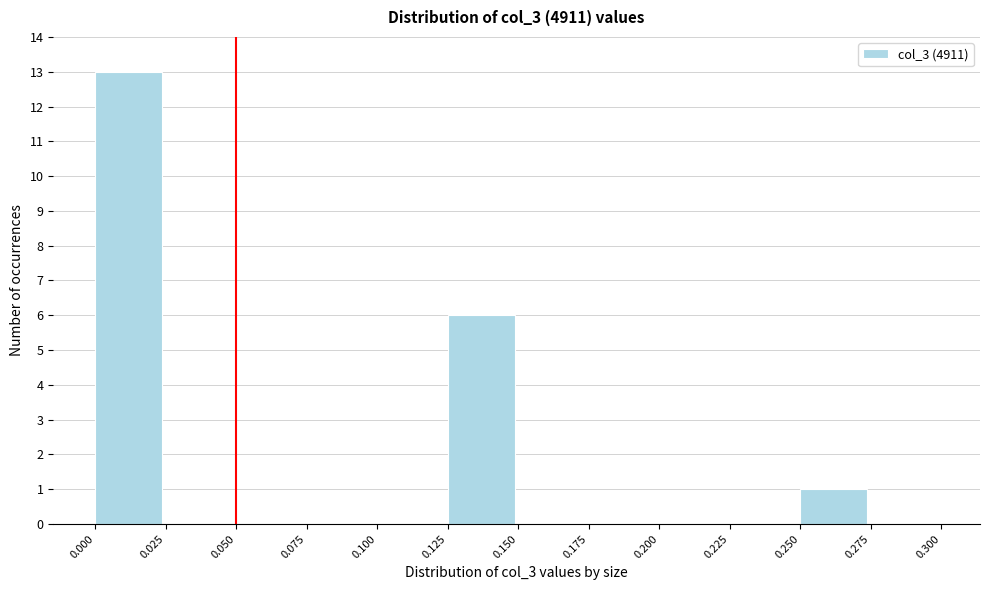

Over which range of the x-axis is the bar tallest?

0.000 to 0.025